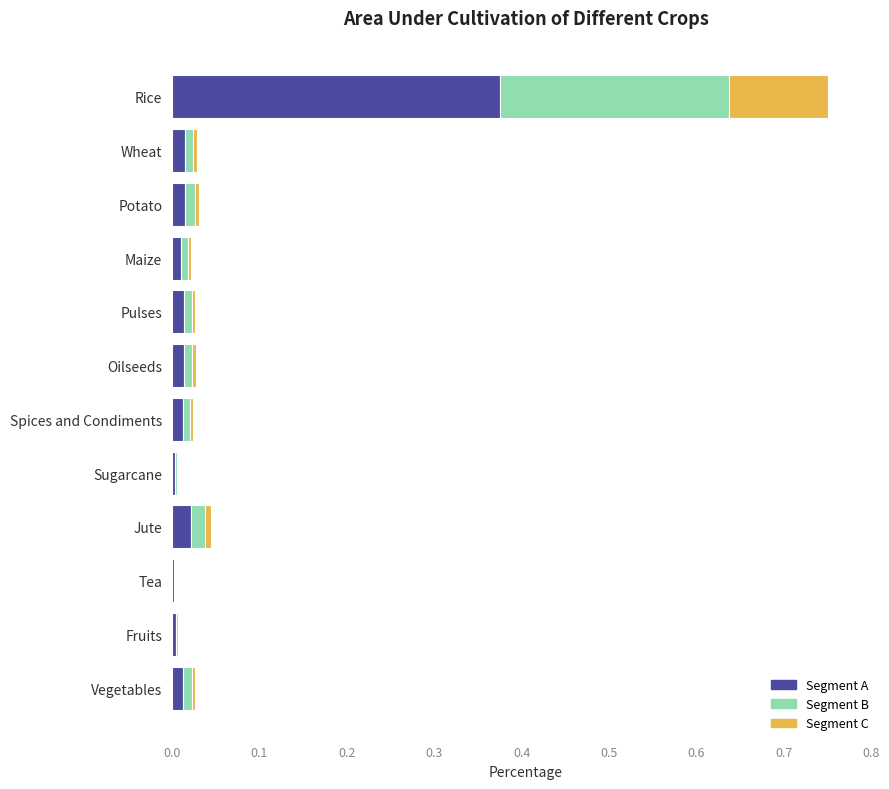

Which category has the highest value in the Segment A series?

Rice